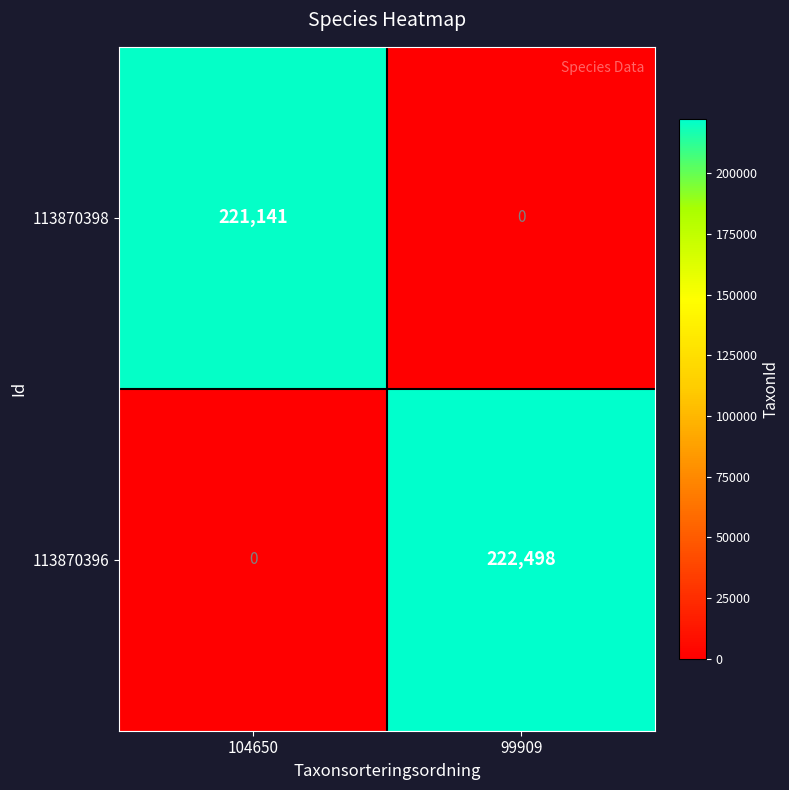

Rank the series at 104650 from lowest to highest value.

113870396, 113870398